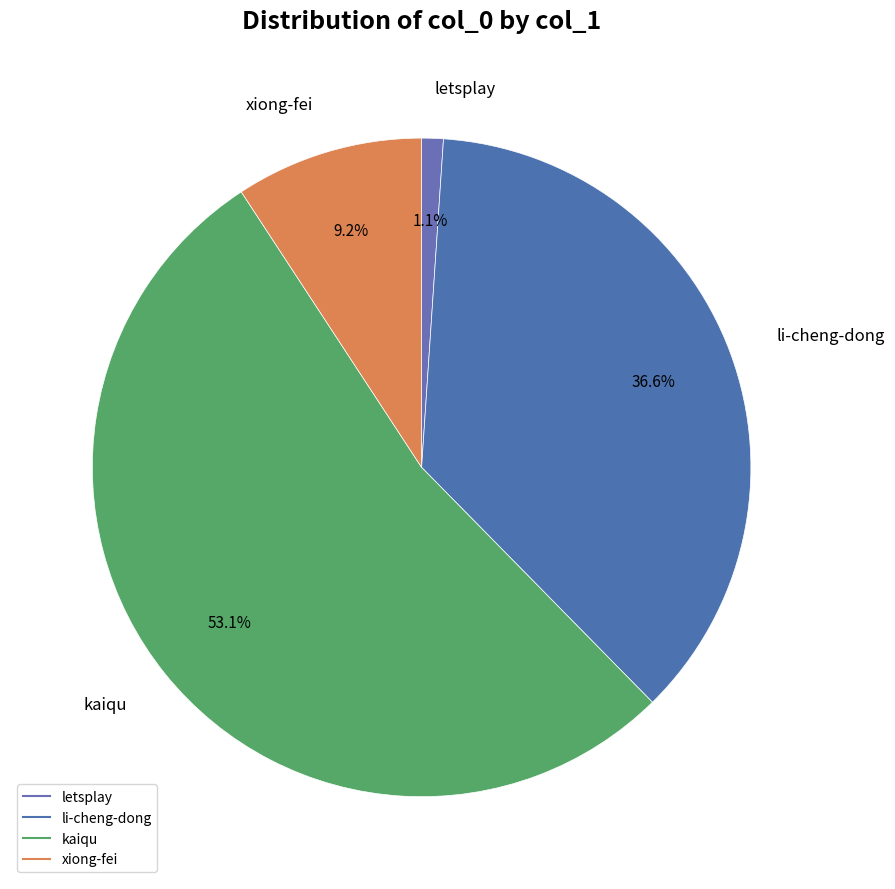

Approximately how many times larger is the value at kaiqu compared to letsplay?

50.1